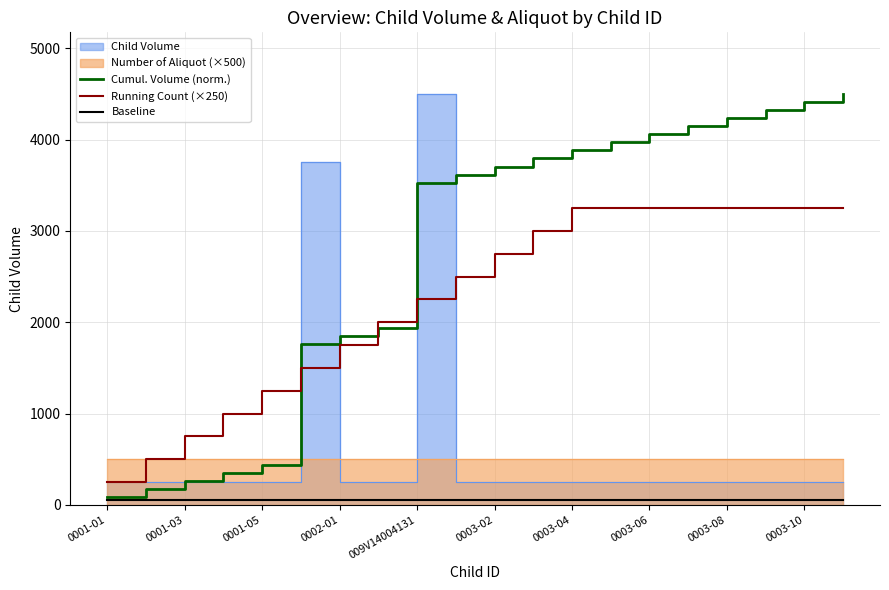

What is the highest value of the Running Count (×250) series?

3250.0